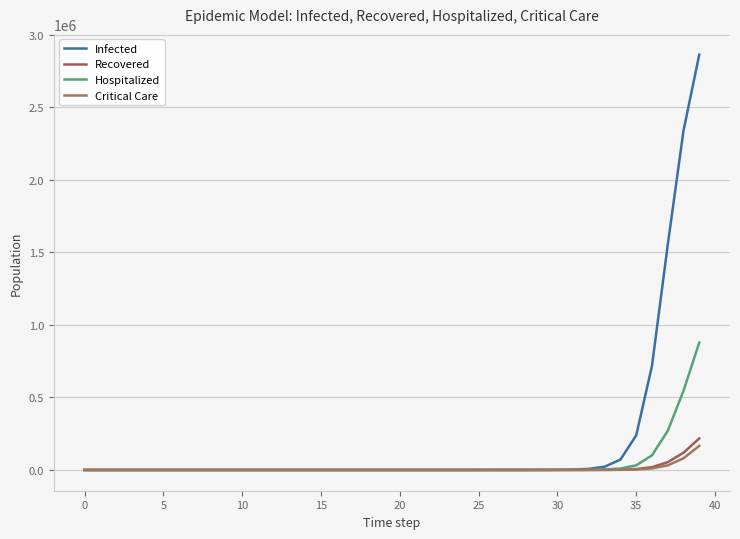

True or false: Hospitalized has more than 1 points higher than both neighbors.

False